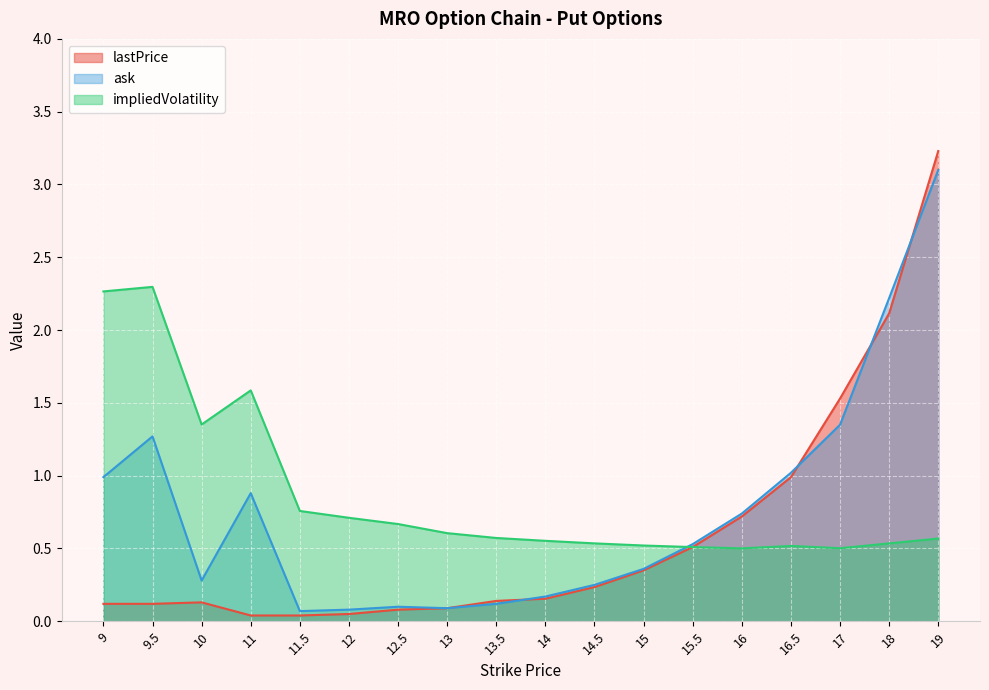

List the labels in order of ask value, smallest first.

11.5, 12, 13, 12.5, 13.5, 14, 14.5, 10, 15, 15.5, 16, 11, 9, 16.5, 9.5, 17, 18, 19